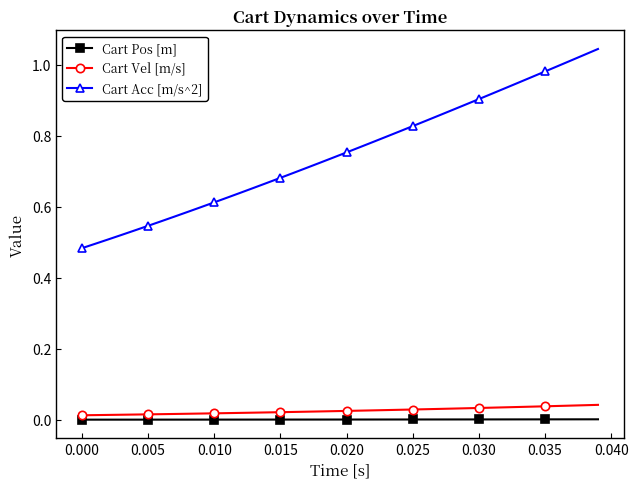

True or false: Cart Vel [m/s] and Cart Acc [m/s^2] cross at least once.

False